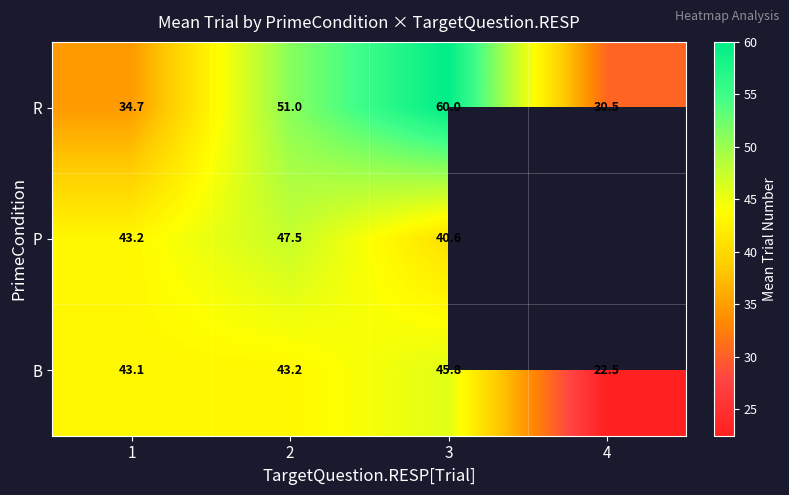

What is the smallest value displayed?

22.5